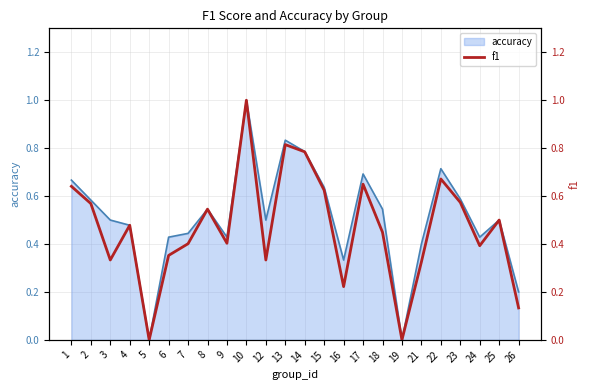

Is it true that accuracy equals 1.0 at 10?

True